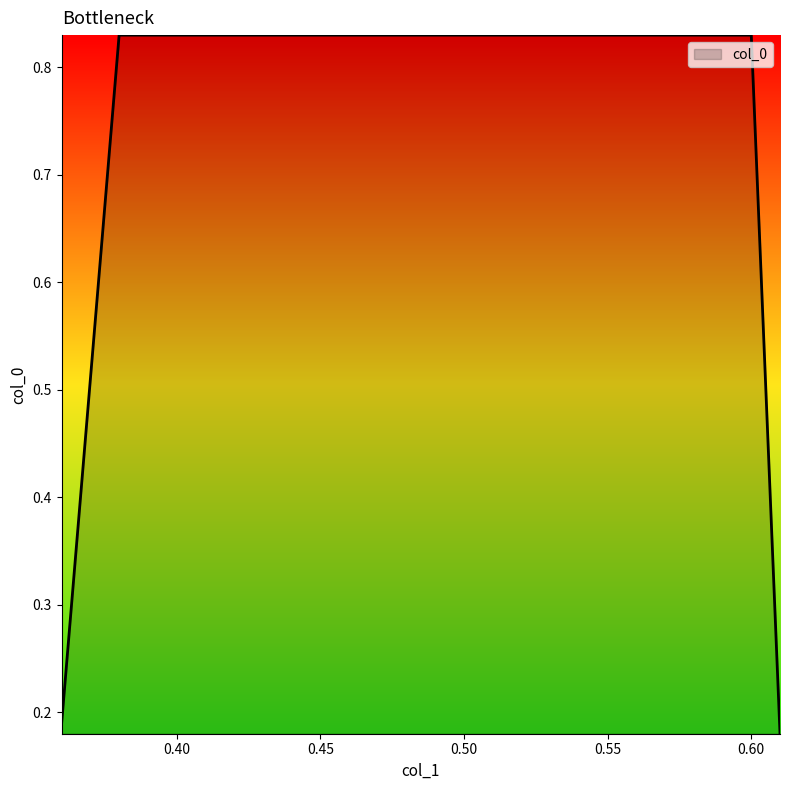

How many categories are shown in the chart?

4